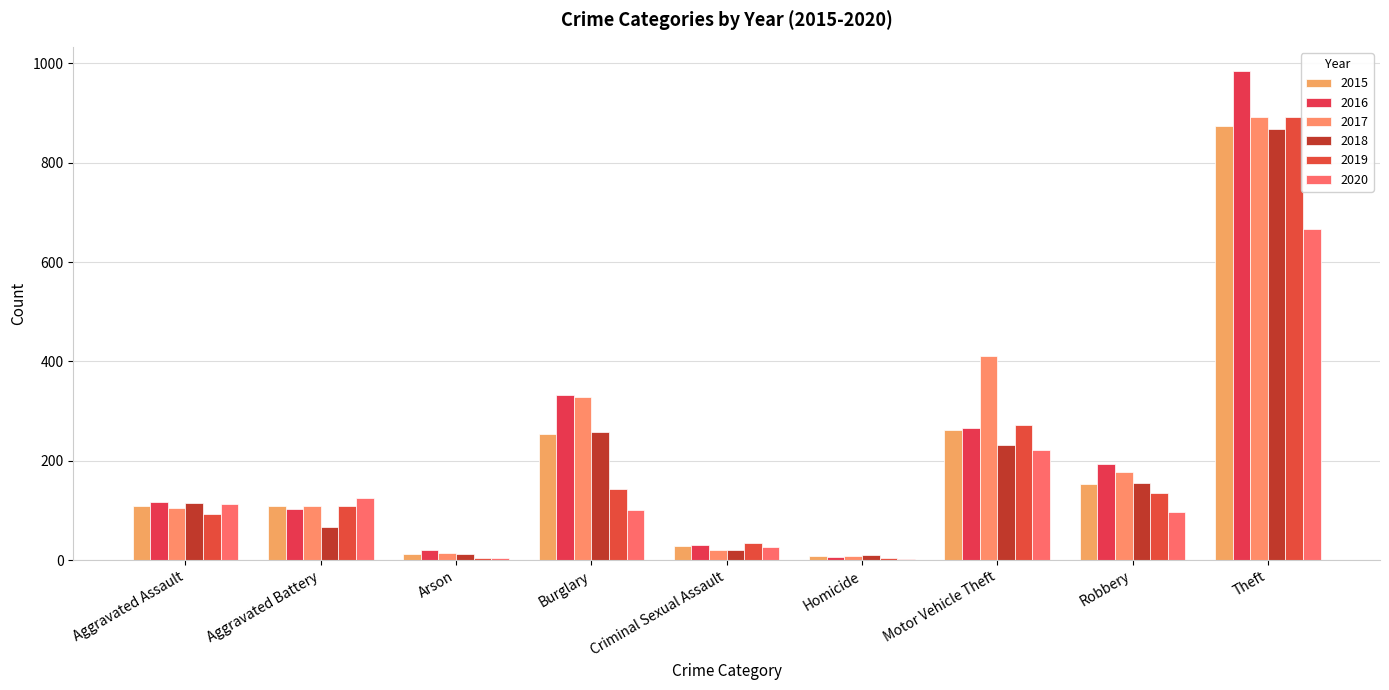

What is the total value across all series at Aggravated Battery?

619